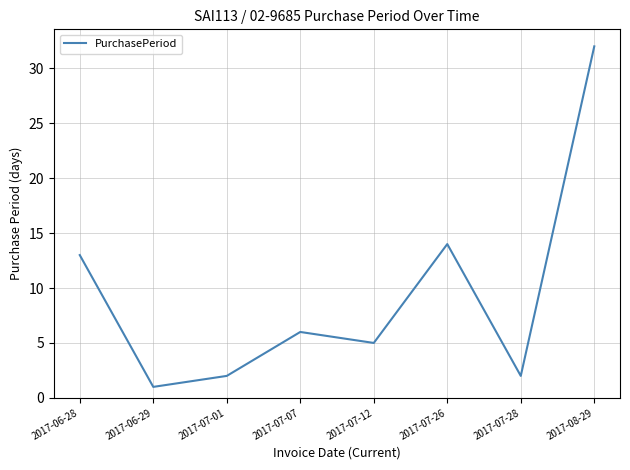

How many lines are shown in the chart?

1